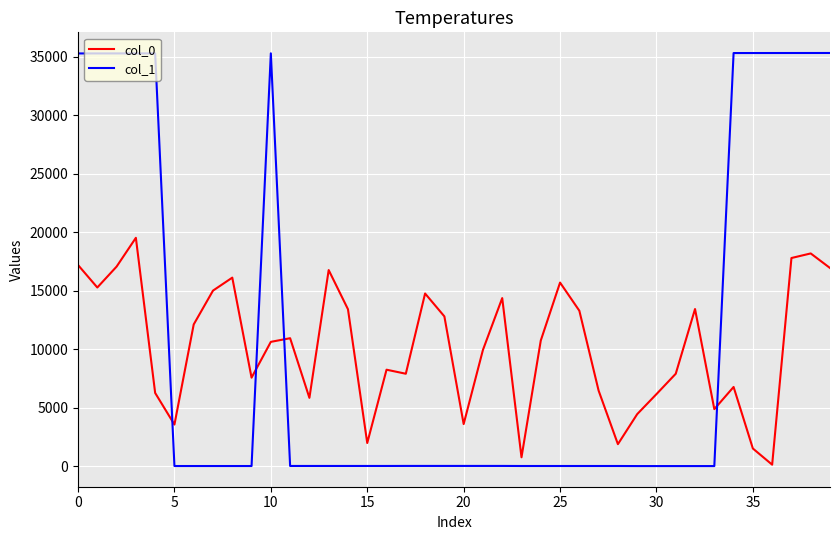

Which series has the widest spread of values?

col_1